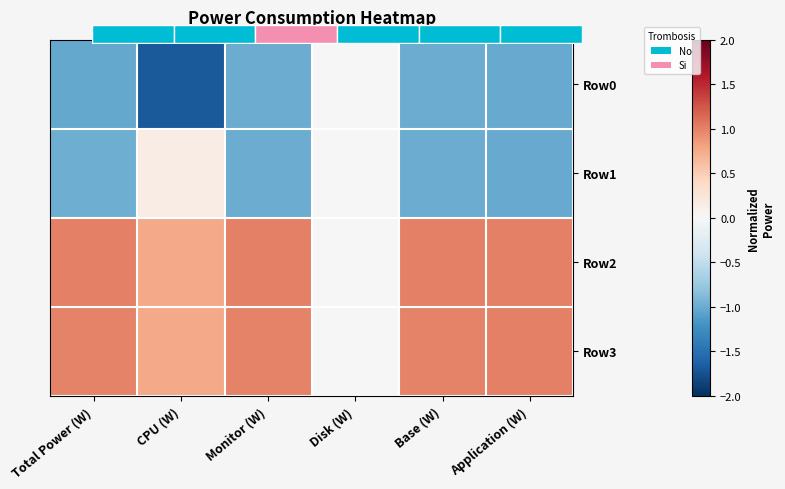

How many data points in Row2 are less than 1?

3